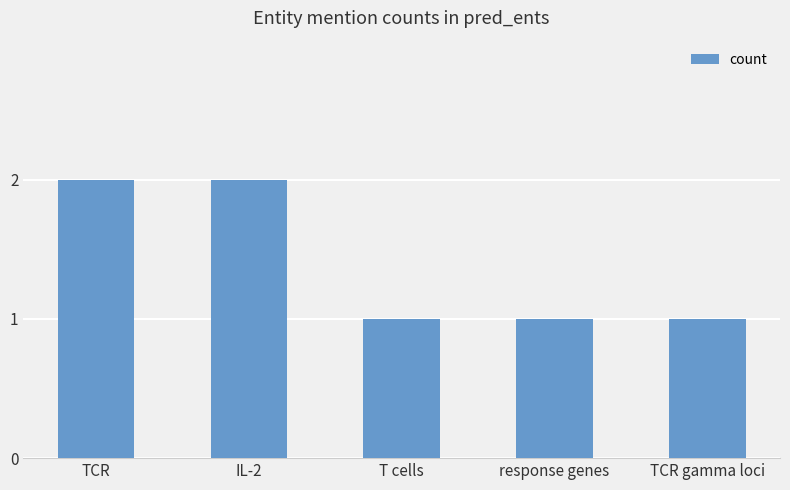

What is the label of the 4th bar from the left?

response genes